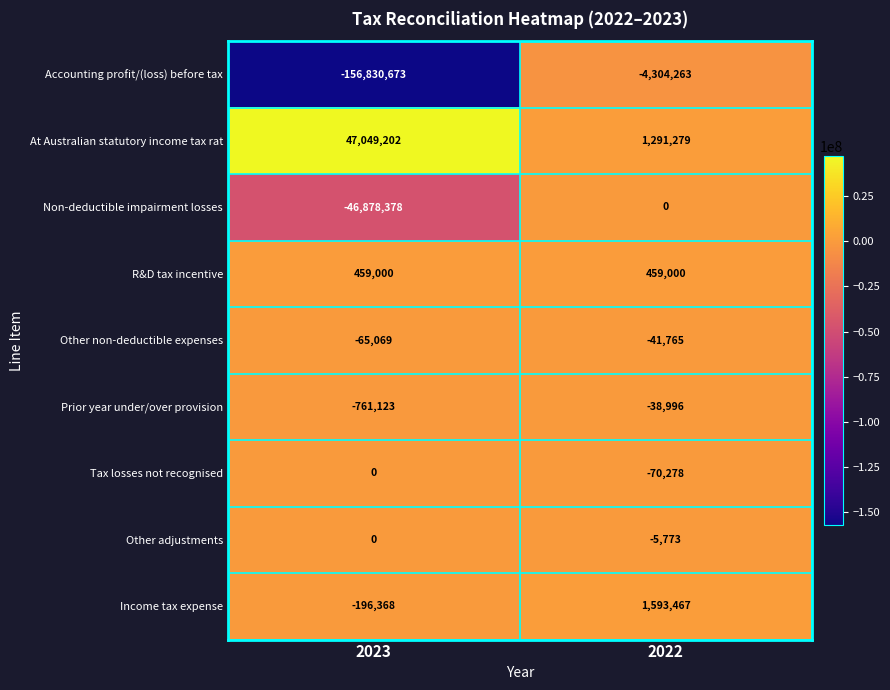

Between 2023 and 2022, which series saw the biggest shift?

Accounting profit/(loss) before tax